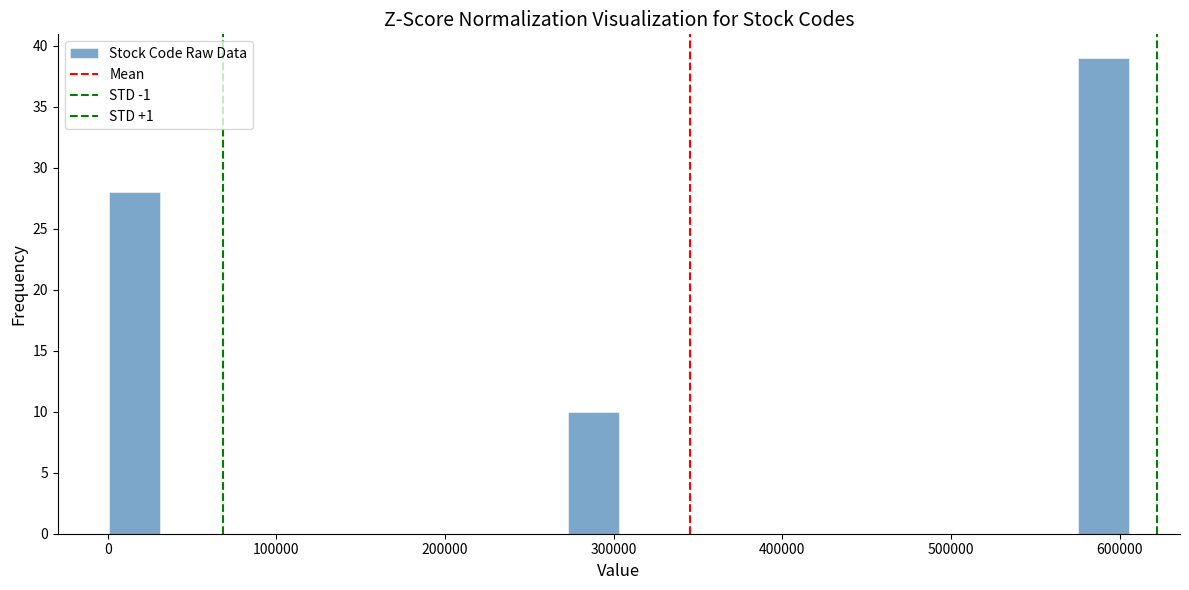

Around what value on the x-axis is the tallest bar? Give the approximate position of its centre, as read against the axis.

590000